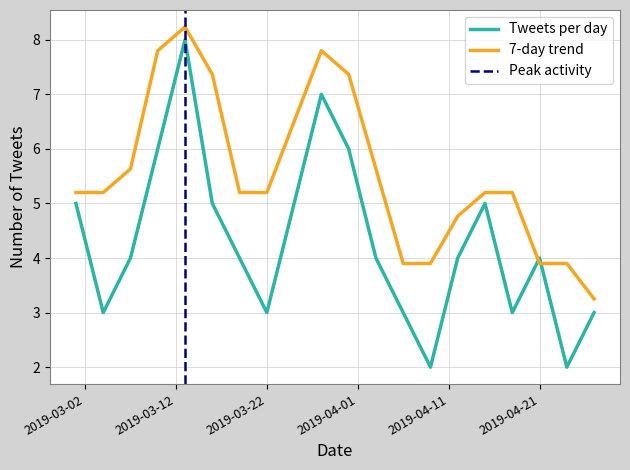

How many data points are less than 4?

7